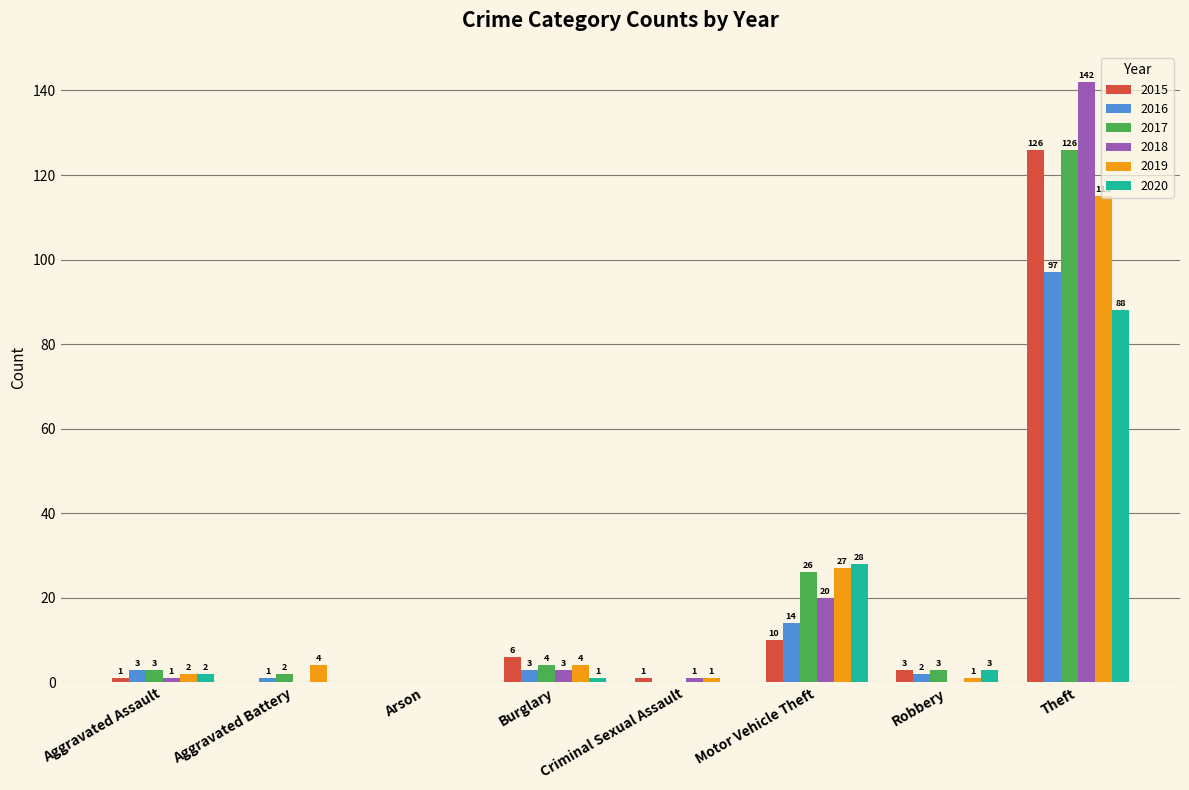

The value of 2018 at Robbery is 0. True or false?

True